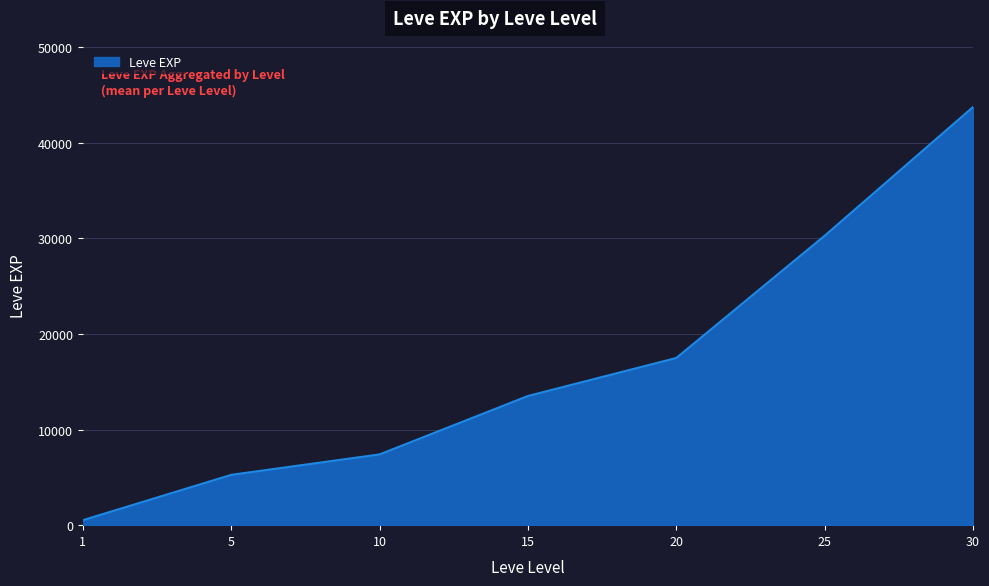

Which label corresponds to the largest value in the chart?

30